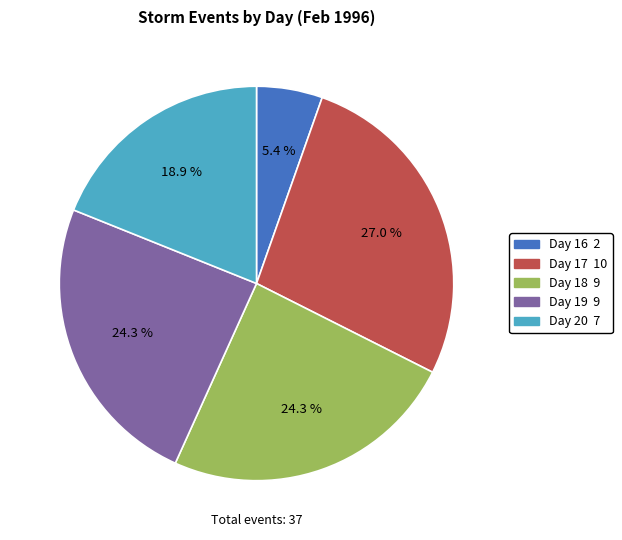

What is the largest slice in the pie chart?

Day 17